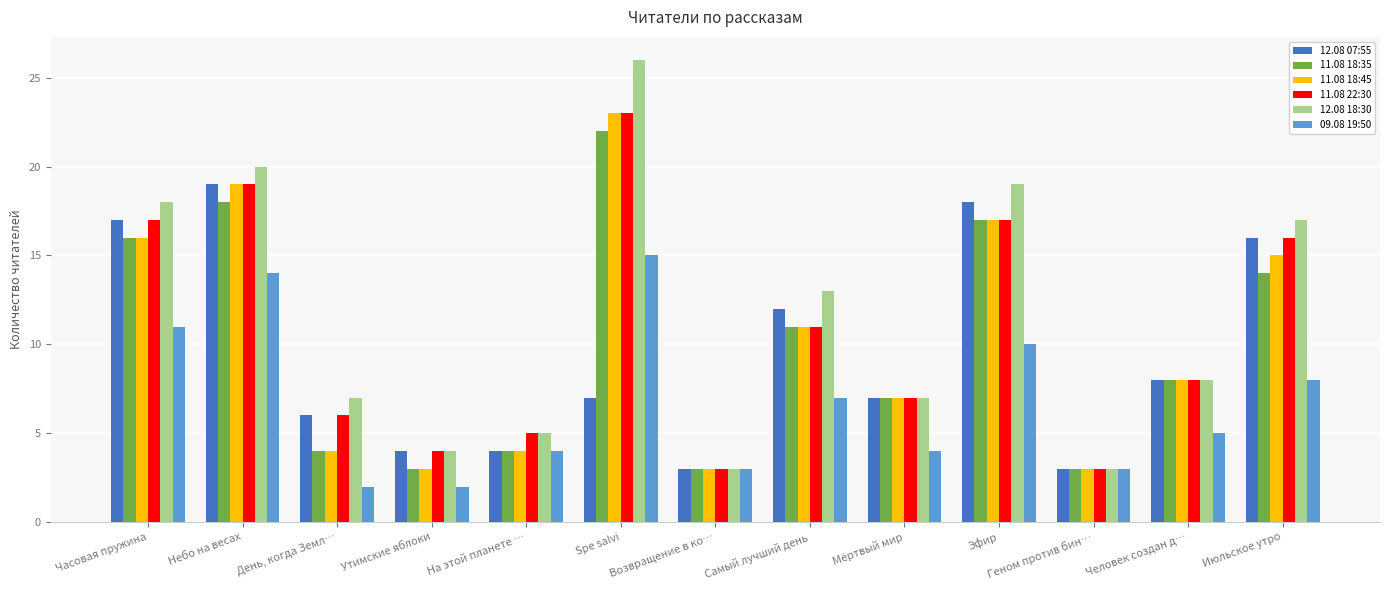

Reading left to right, list all the values displayed in this chart.

12.08 07:55: Часовая пружина=17	Небо на весах=19	День, когда Земл…=6	Утимские яблоки=4	На этой планете …=4	Spe salvi=7	Возвращение в ко…=3	Самый лучший день=12	Мёртвый мир=7	Эфир=18	Геном против бин…=3	Человек создан д…=8	Июльское утро=16
11.08 18:35: Часовая пружина=16	Небо на весах=18	День, когда Земл…=4	Утимские яблоки=3	На этой планете …=4	Spe salvi=22	Возвращение в ко…=3	Самый лучший день=11	Мёртвый мир=7	Эфир=17	Геном против бин…=3	Человек создан д…=8	Июльское утро=14
11.08 18:45: Часовая пружина=16	Небо на весах=19	День, когда Земл…=4	Утимские яблоки=3	На этой планете …=4	Spe salvi=23	Возвращение в ко…=3	Самый лучший день=11	Мёртвый мир=7	Эфир=17	Геном против бин…=3	Человек создан д…=8	Июльское утро=15
11.08 22:30: Часовая пружина=17	Небо на весах=19	День, когда Земл…=6	Утимские яблоки=4	На этой планете …=5	Spe salvi=23	Возвращение в ко…=3	Самый лучший день=11	Мёртвый мир=7	Эфир=17	Геном против бин…=3	Человек создан д…=8	Июльское утро=16
12.08 18:30: Часовая пружина=18	Небо на весах=20	День, когда Земл…=7	Утимские яблоки=4	На этой планете …=5	Spe salvi=26	Возвращение в ко…=3	Самый лучший день=13	Мёртвый мир=7	Эфир=19	Геном против бин…=3	Человек создан д…=8	Июльское утро=17
09.08 19:50: Часовая пружина=11	Небо на весах=14	День, когда Земл…=2	Утимские яблоки=2	На этой планете …=4	Spe salvi=15	Возвращение в ко…=3	Самый лучший день=7	Мёртвый мир=4	Эфир=10	Геном против бин…=3	Человек создан д…=5	Июльское утро=8